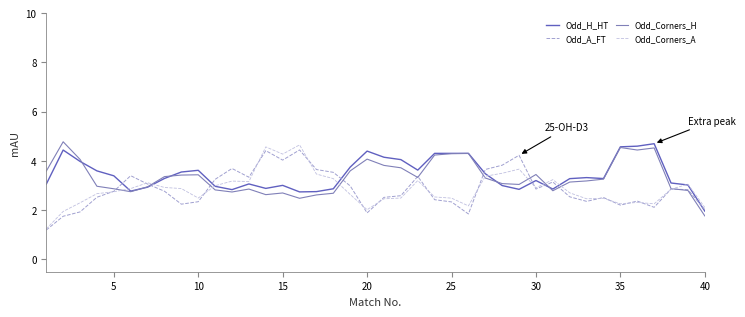

What is the minimum value shown in the chart?

1.2